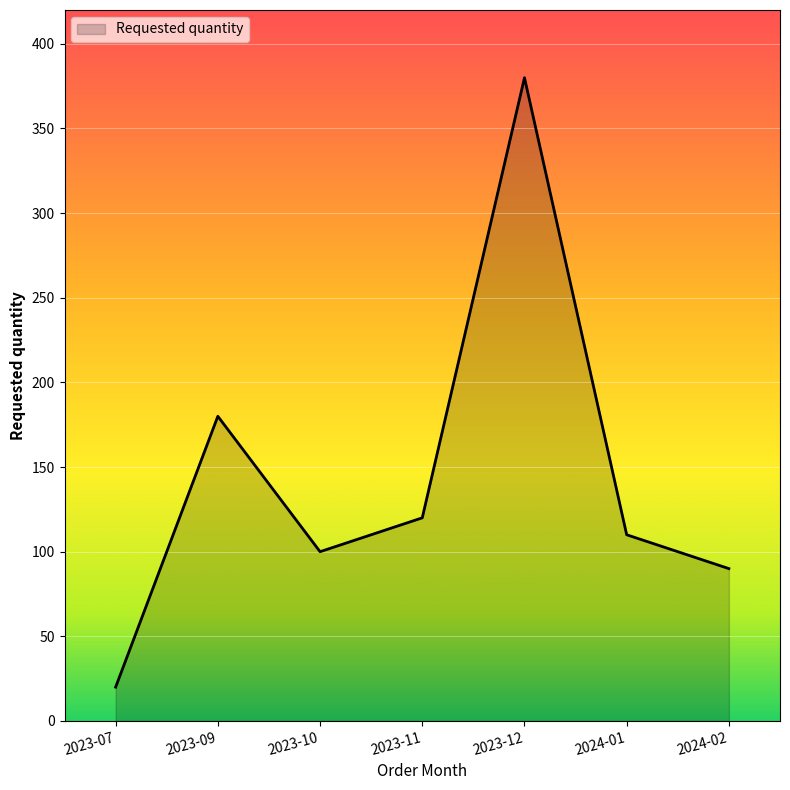

The value at 2023-09 is 37. True or false?

False